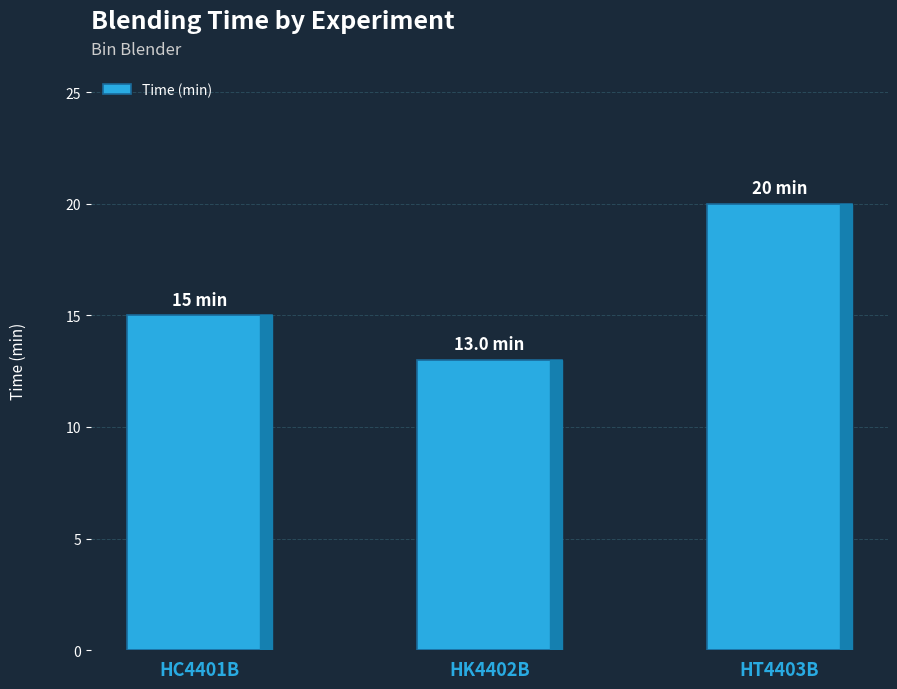

What is the difference between the maximum and minimum values?

7